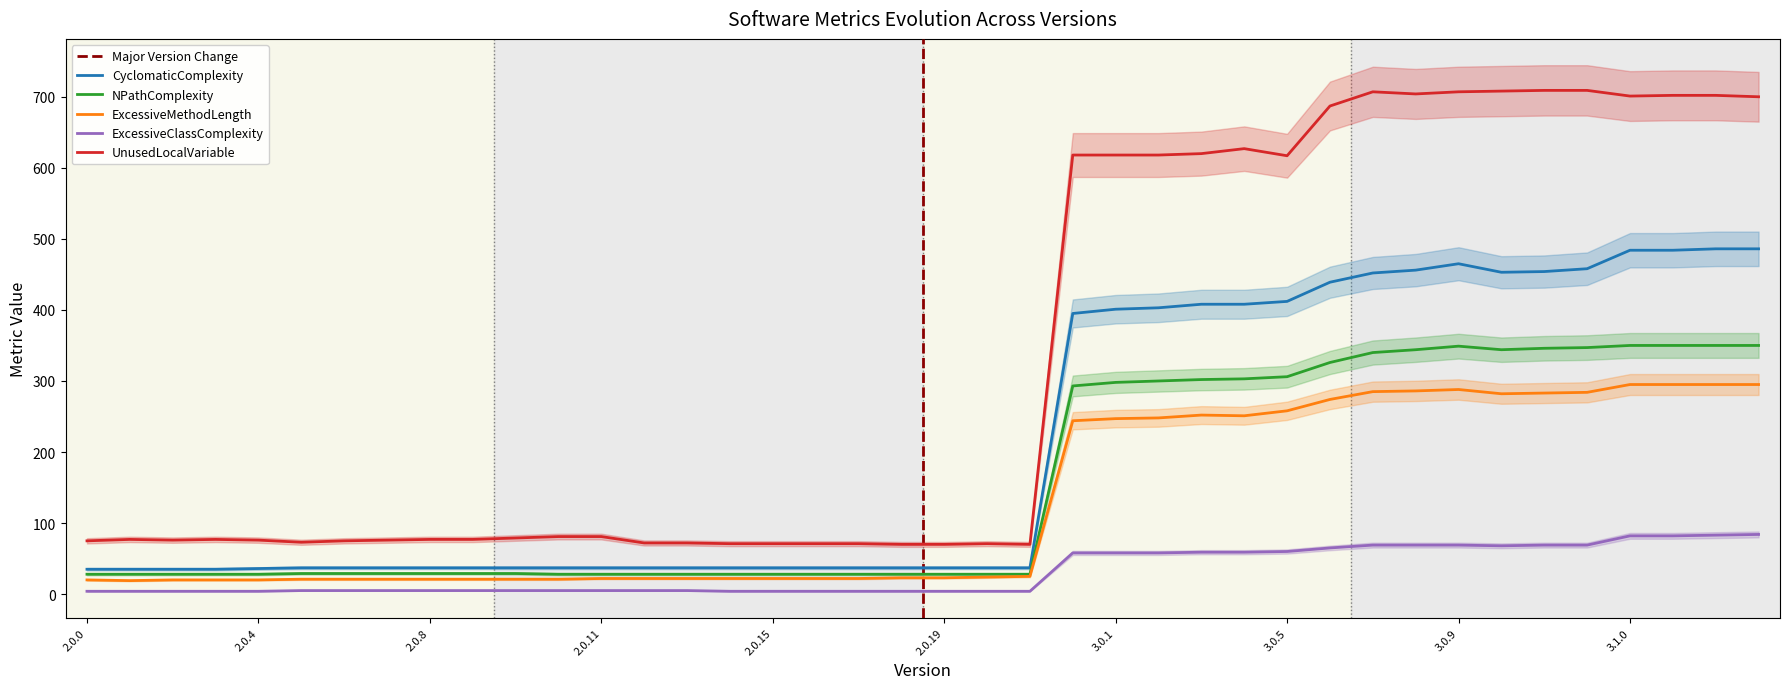

Reading left to right, extract all data points from this chart.

CyclomaticComplexity: 35	35	35	35	36	37	37	37	37	37	37	37	37	37	37	37	37	37	37	37	37	37	37	395	401	403	408	408	412	439	452	456	465	453	454	458	484	484	486	486
NPathComplexity: 28	28	28	28	28	29	29	29	29	29	29	28	28	28	28	28	28	28	28	28	28	28	28	293	298	300	302	303	306	326	340	344	349	344	346	347	350	350	350	350
ExcessiveMethodLength: 20	19	20	20	20	21	21	21	21	21	21	21	22	22	22	22	22	22	22	23	23	24	25	244	247	248	252	251	258	274	285	286	288	282	283	284	295	295	295	295
ExcessiveClassComplexity: 4	4	4	4	4	5	5	5	5	5	5	5	5	5	5	4	4	4	4	4	4	4	4	58	58	58	59	59	60	65	69	69	69	68	69	69	82	82	83	84
UnusedLocalVariable: 75	77	76	77	76	73	75	76	77	77	79	81	81	72	72	71	71	71	71	70	70	71	70	618	618	618	620	627	617	687	707	704	707	708	709	709	701	702	702	700